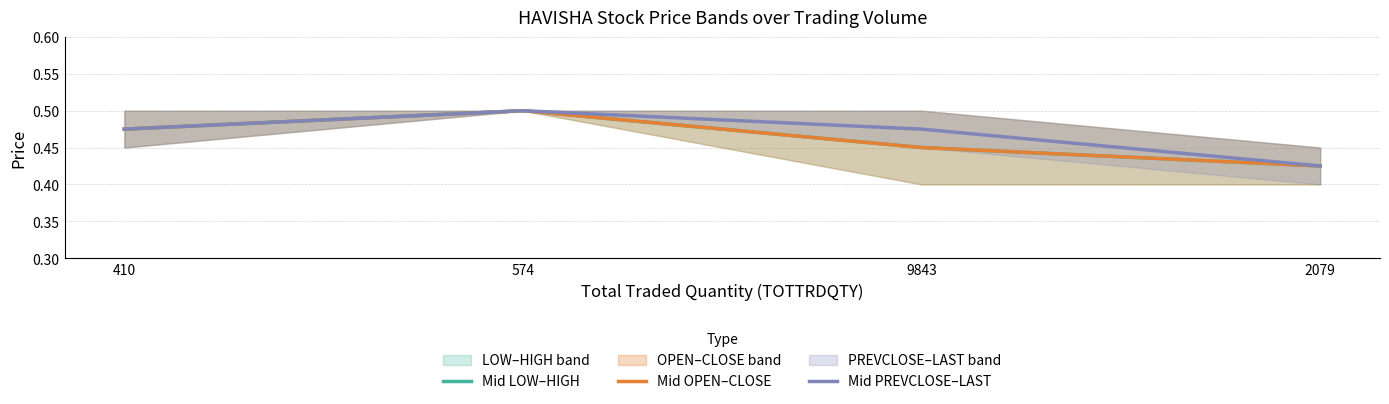

Which has a higher value, 574 or 410?

574